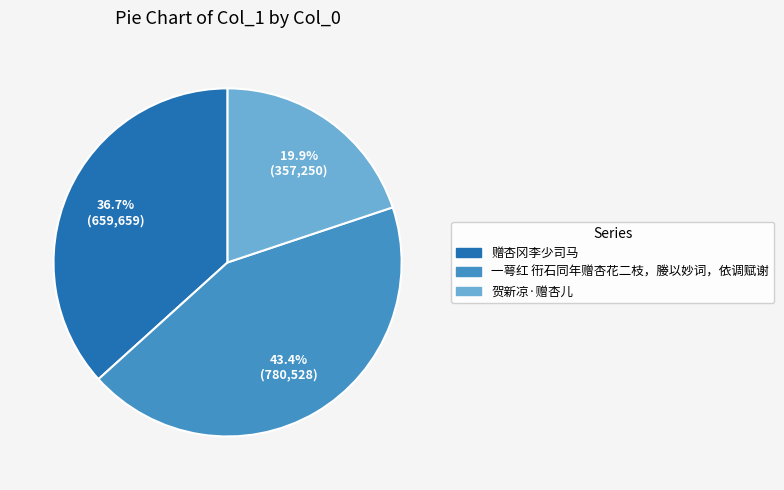

Combined, what portion of the pie is 赠杏冈李少司马 and 一萼红 衎石同年赠杏花二枝，媵以妙词，依调赋谢?

80.1%